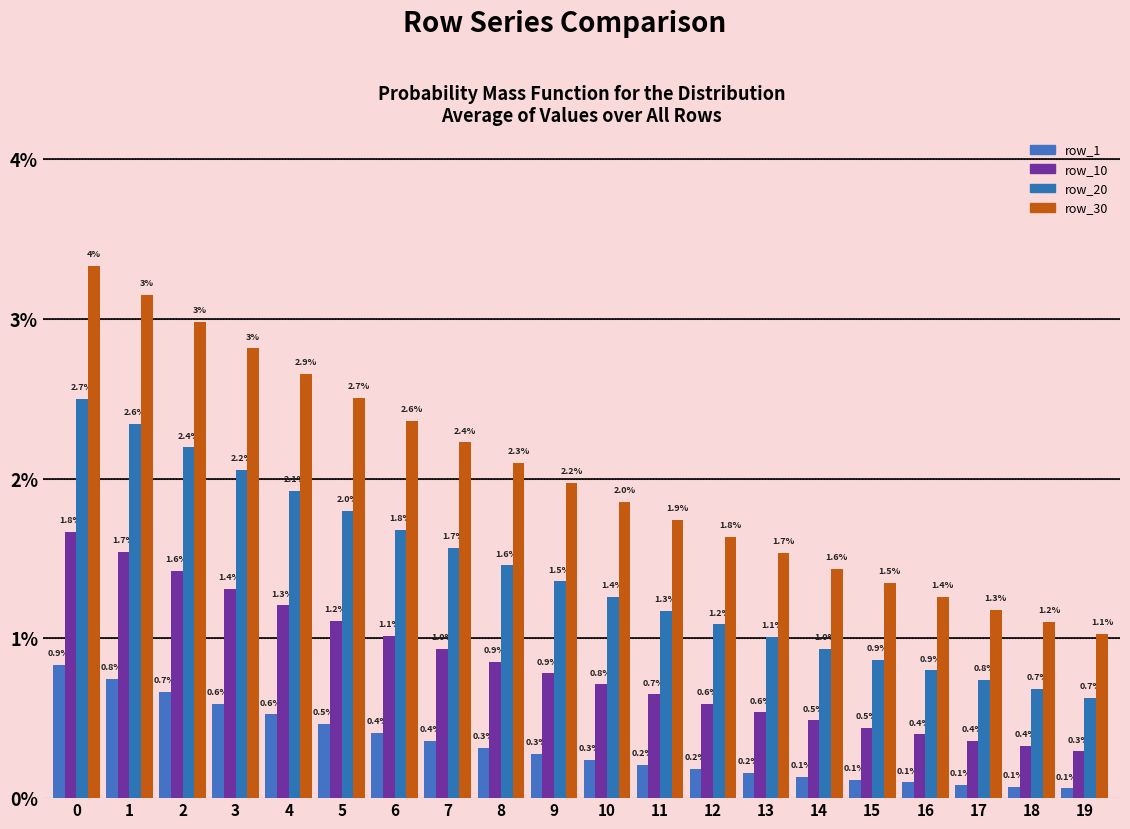

Are the bars grouped side by side (vs. stacked)?

Yes